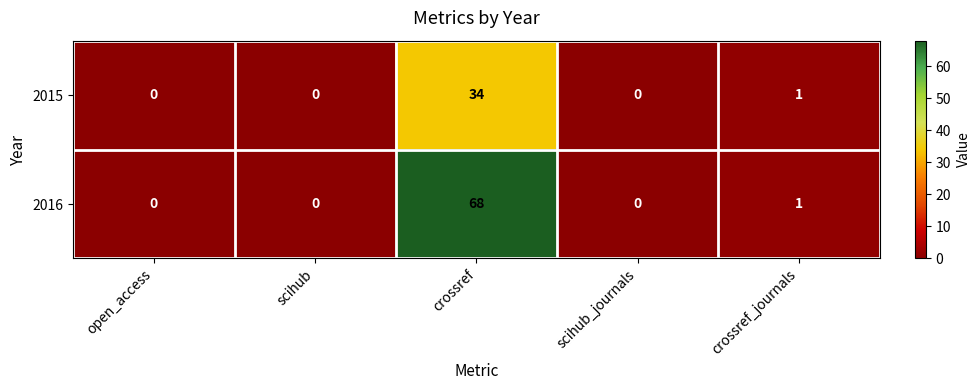

True or false: 2015 has a value of -17 at open_access.

False